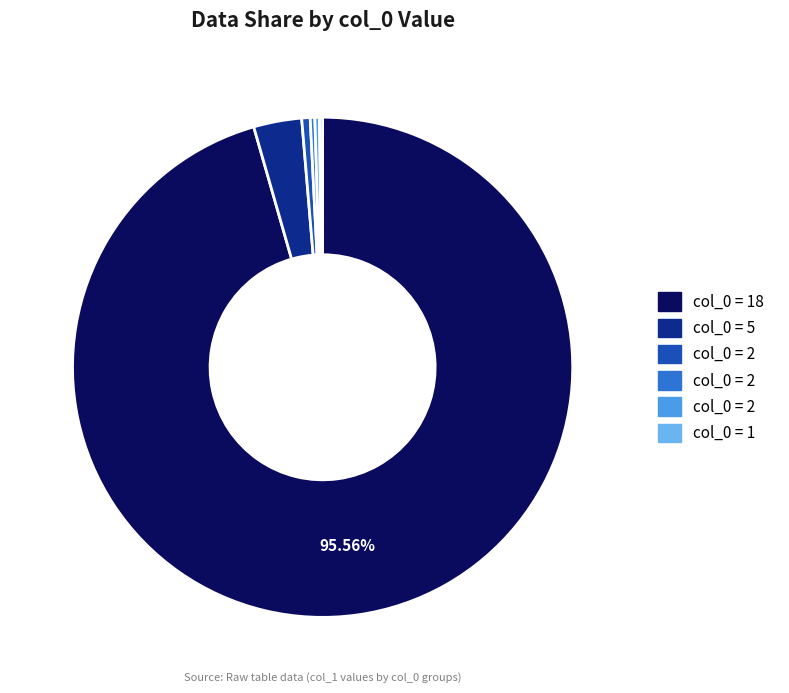

Does any single category account for the majority?

Yes